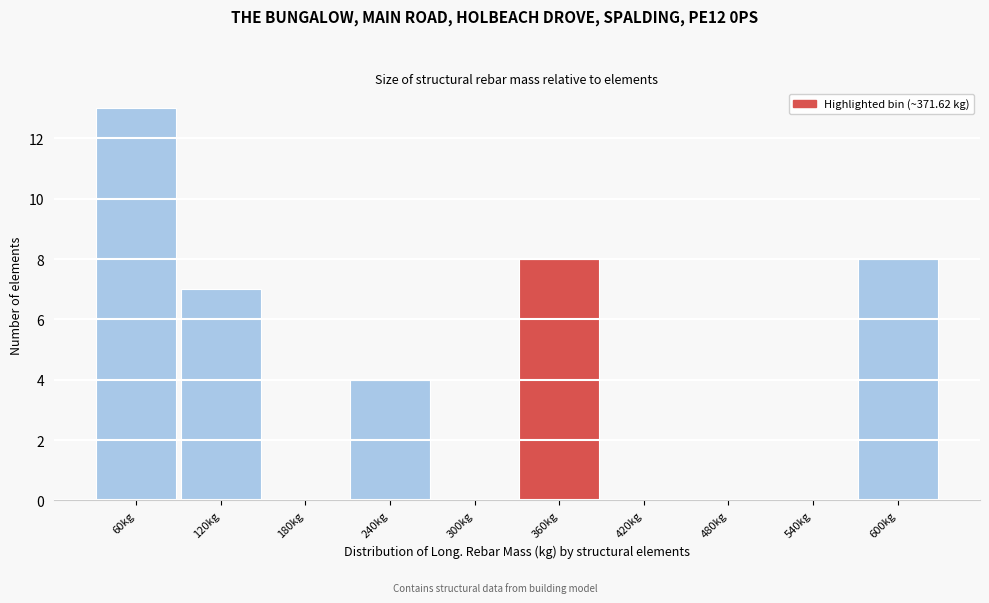

Reading left to right, what are all the values shown in this chart?

60kg=13	120kg=7	180kg=0	240kg=4	300kg=0	360kg=8	420kg=0	480kg=0	540kg=0	600kg=8